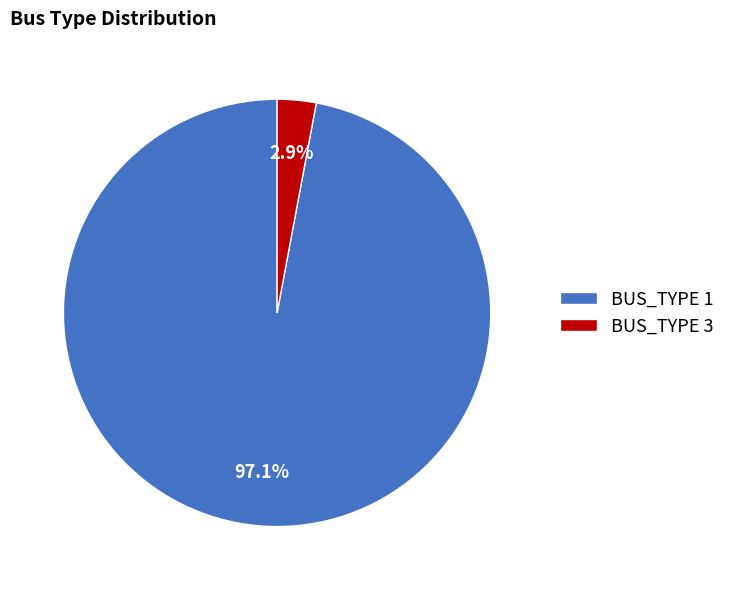

Does any single category account for the majority?

Yes